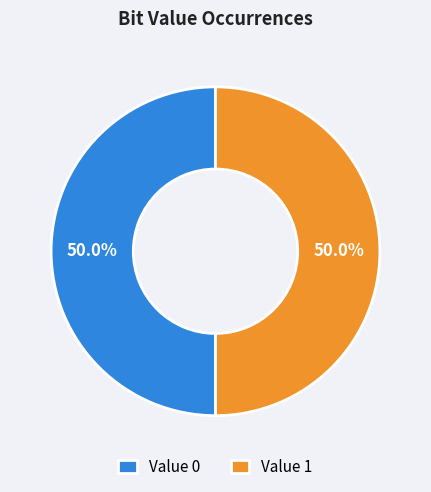

What is the ratio of the value at Value 0 to the value at Value 1?

1.0